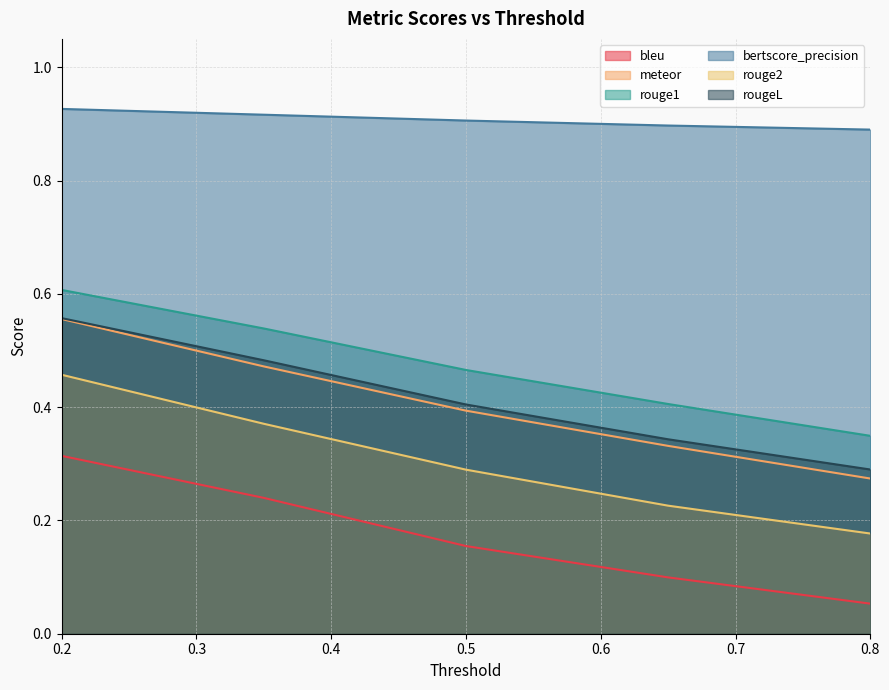

Is the value of bertscore_precision at 0.8 greater than the value of bleu at 0.5?

Yes